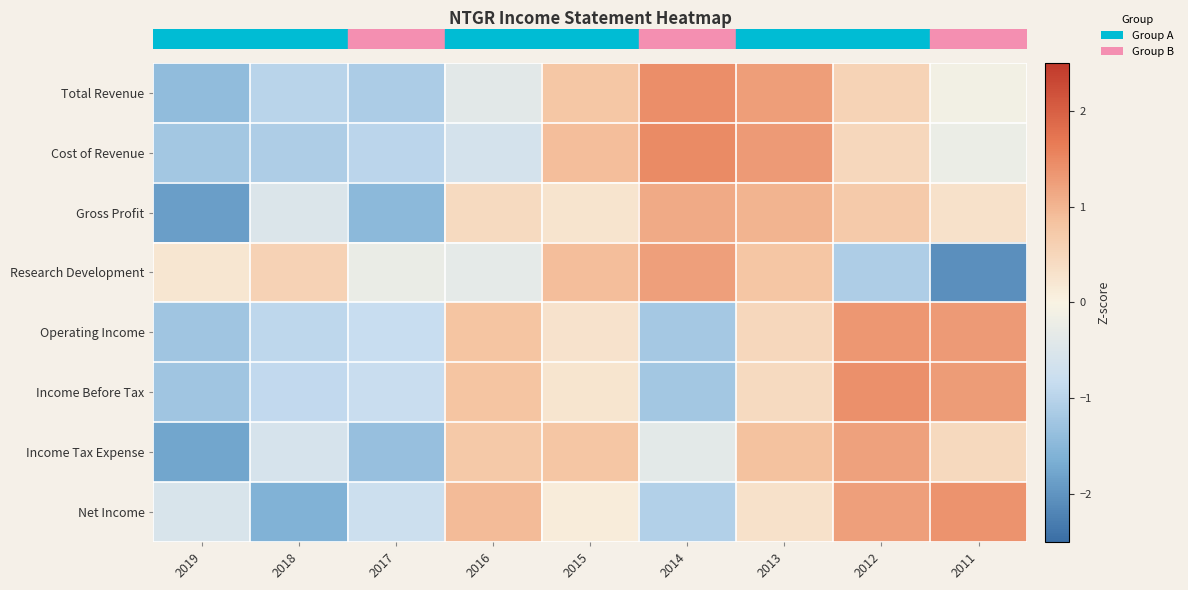

Reading left to right, what are all the values shown in this chart?

row_0: 2019=-1.4	2018=-1.0	2017=-1.1	2016=-0.4	2015=0.8	2014=1.4	2013=1.3	2012=0.6	2011=-0.1
row_1: 2019=-1.2	2018=-1.1	2017=-1.0	2016=-0.6	2015=0.9	2014=1.5	2013=1.3	2012=0.5	2011=-0.2
row_2: 2019=-1.9	2018=-0.5	2017=-1.5	2016=0.4	2015=0.3	2014=1.1	2013=1.0	2012=0.7	2011=0.3
row_3: 2019=0.2	2018=0.6	2017=-0.2	2016=-0.3	2015=0.9	2014=1.2	2013=0.8	2012=-1.1	2011=-2.1
row_4: 2019=-1.3	2018=-0.9	2017=-0.8	2016=0.8	2015=0.3	2014=-1.2	2013=0.5	2012=1.3	2011=1.3
row_5: 2019=-1.3	2018=-0.9	2017=-0.8	2016=0.8	2015=0.2	2014=-1.2	2013=0.4	2012=1.4	2011=1.3
row_6: 2019=-1.8	2018=-0.6	2017=-1.4	2016=0.7	2015=0.8	2014=-0.4	2013=0.9	2012=1.2	2011=0.5
row_7: 2019=-0.6	2018=-1.6	2017=-0.8	2016=0.9	2015=0.1	2014=-1.1	2013=0.3	2012=1.2	2011=1.4